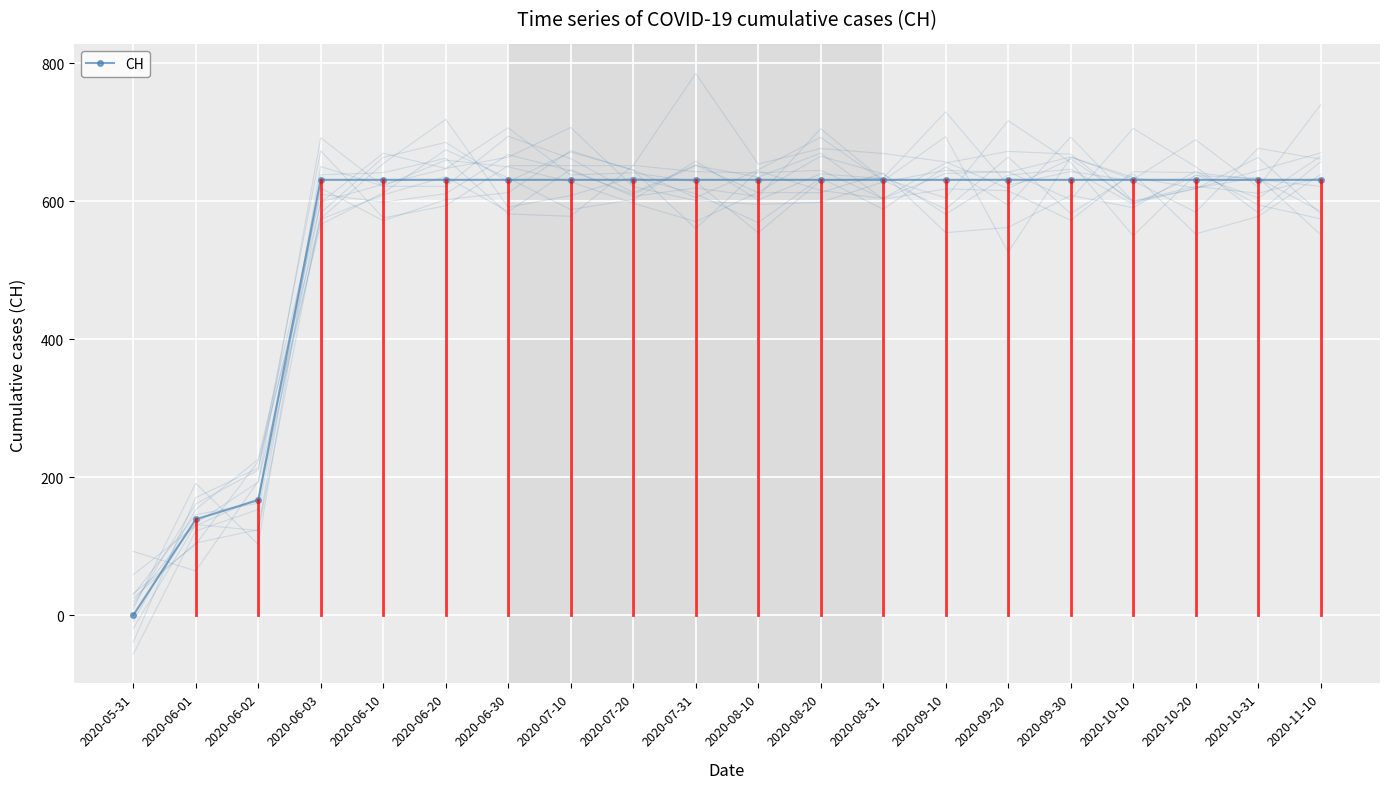

Reading left to right, what are all the values shown in this chart?

0	139	167	631	631	631	631	631	631	631	631	631	631	631	631	631	631	631	631	631